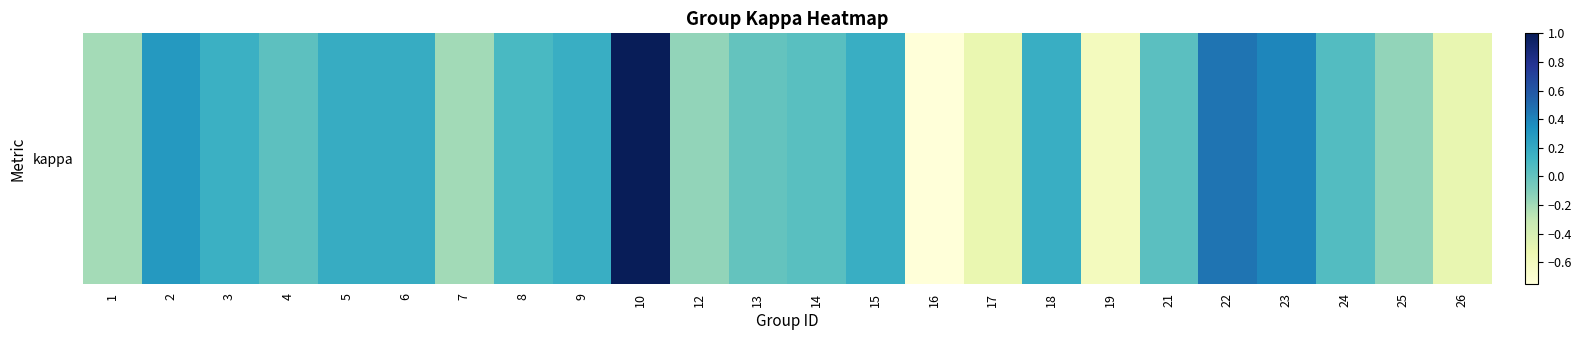

Which category has the lowest value across all series?

16